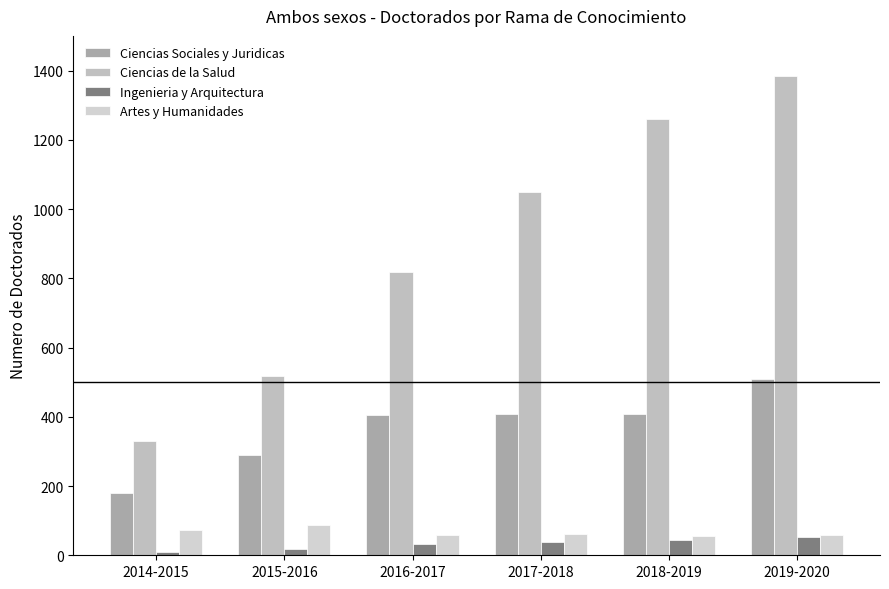

True or false: Ciencias de la Salud has a value of 817 at 2016-2017.

True